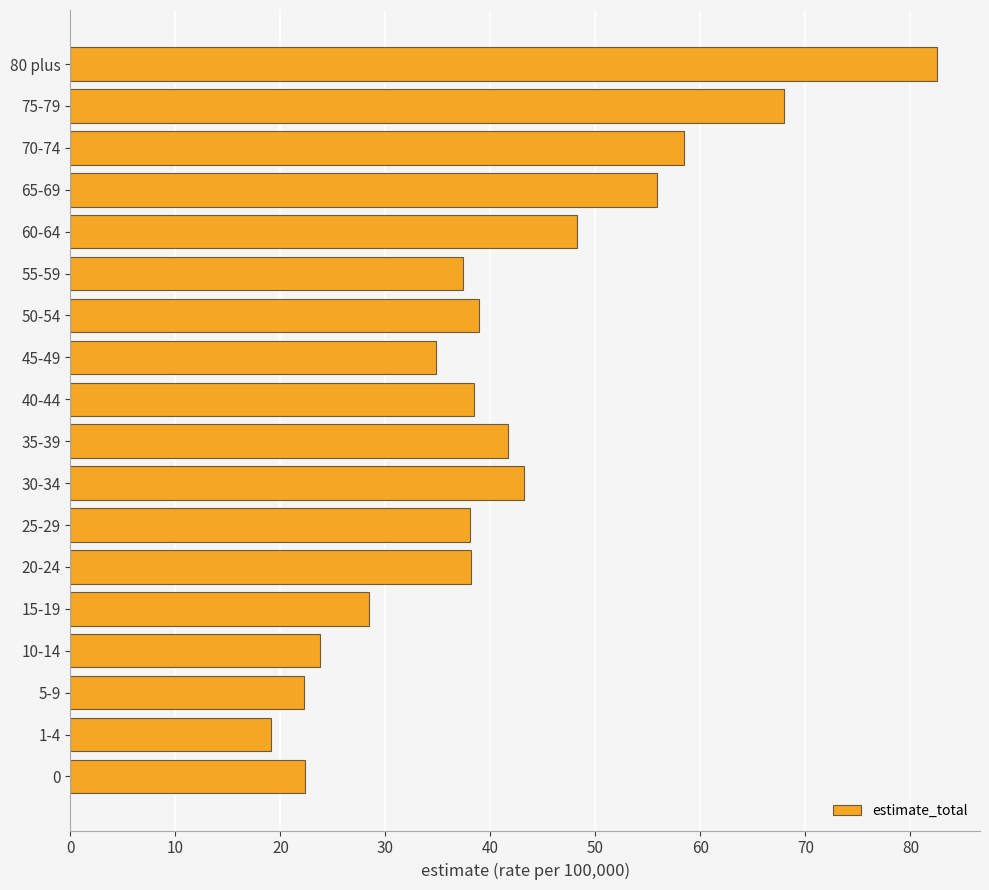

What is the sum of all values?

739.5